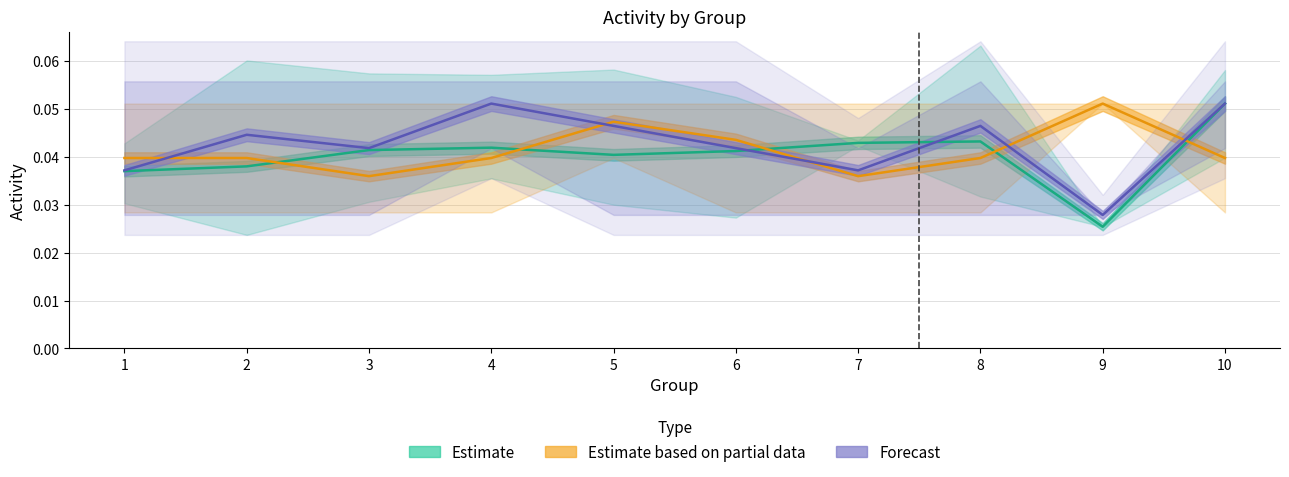

How many times do Estimate based on partial data and Estimate cross each other?

5